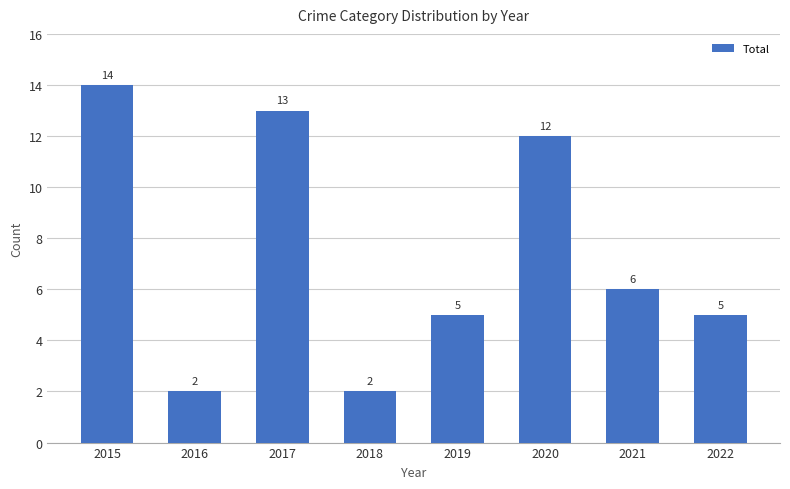

Reading left to right, extract all data points from this chart.

14	2	13	2	5	12	6	5